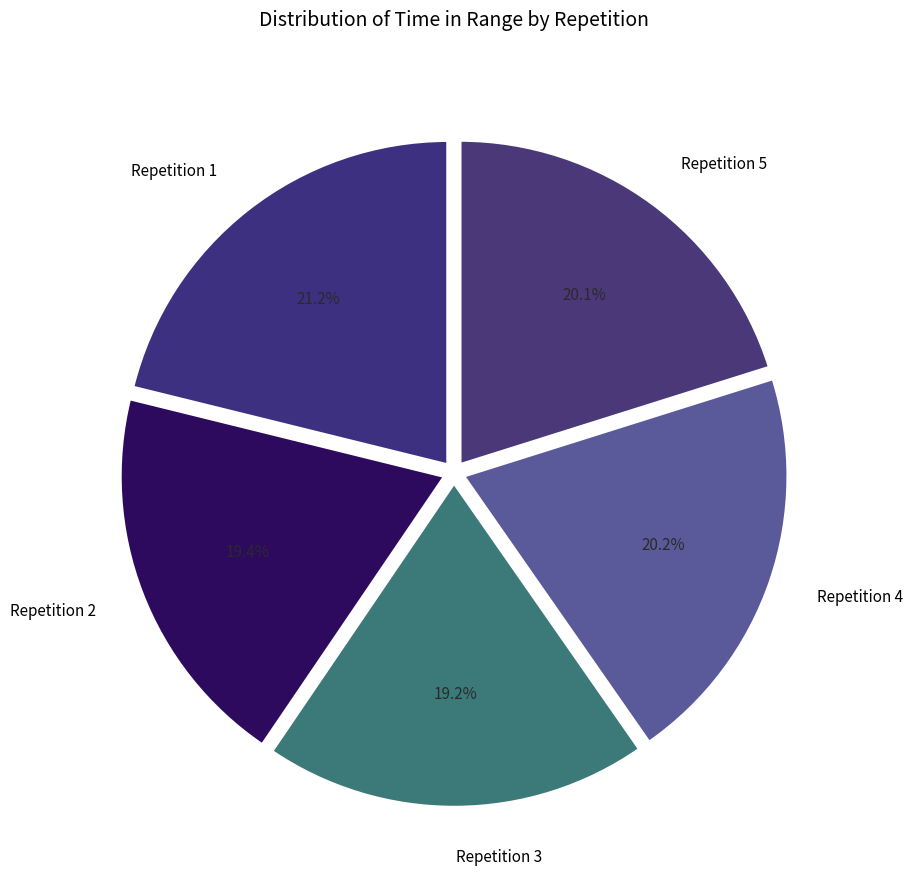

Does Repetition 5 represent more than half of the total?

No